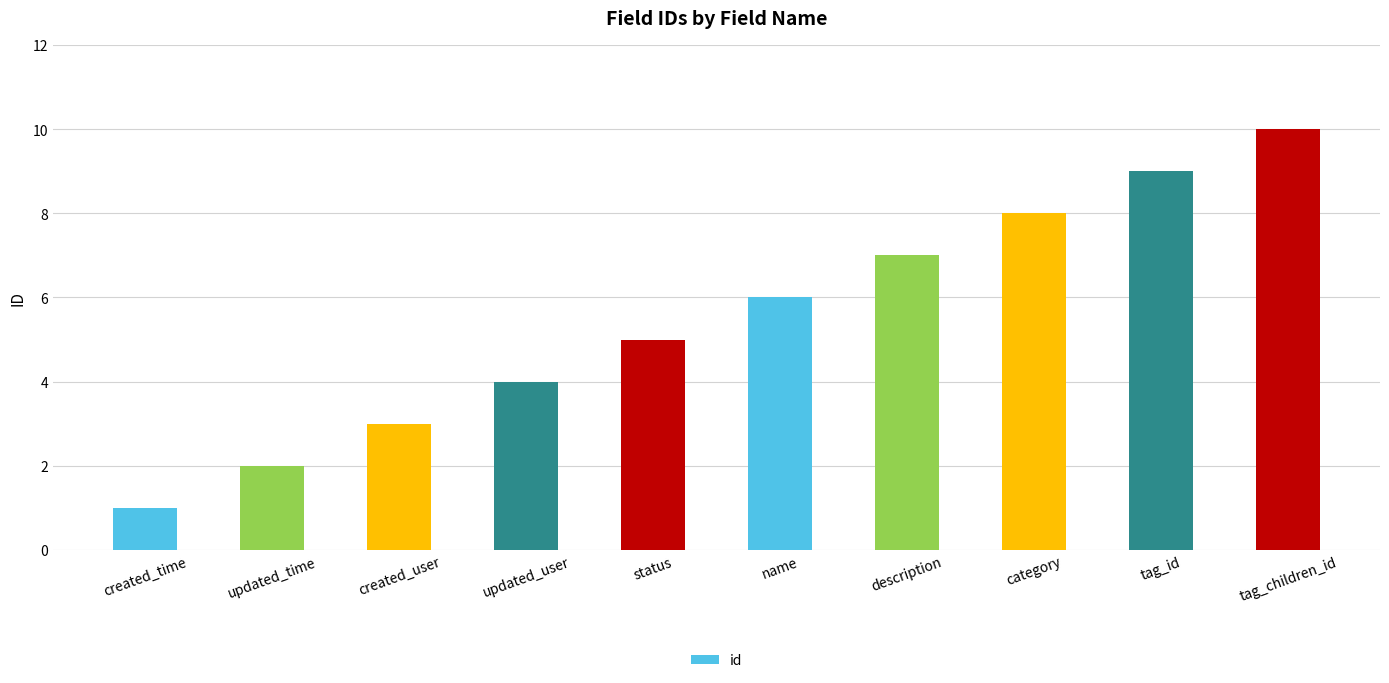

What is the change in value from updated_time to status?

+3